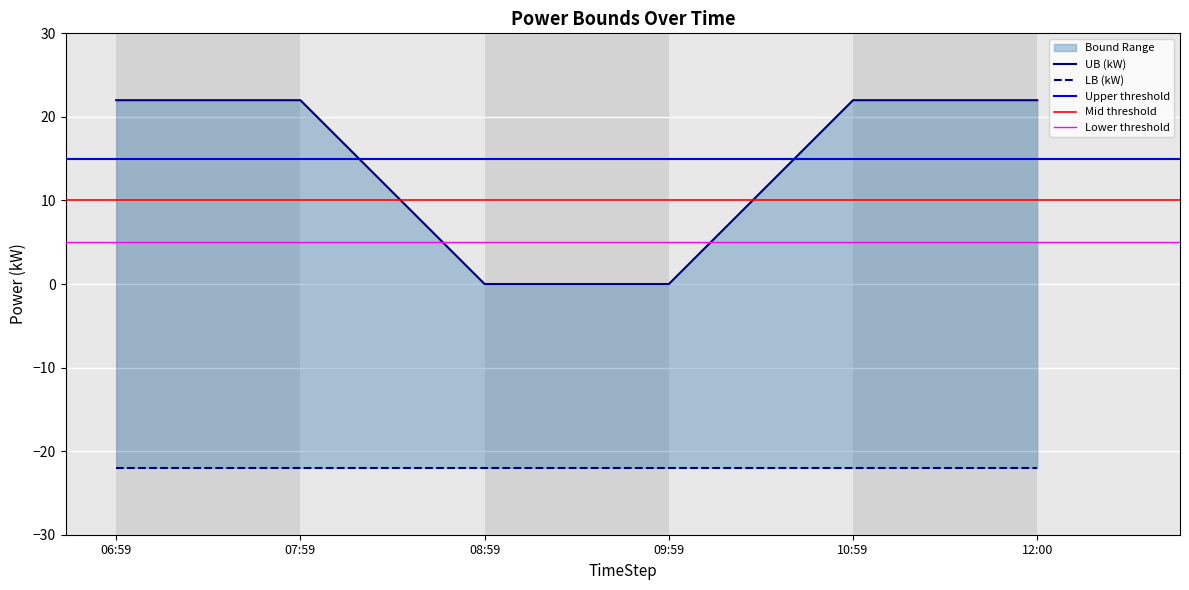

What is the maximum value shown in the chart?

22